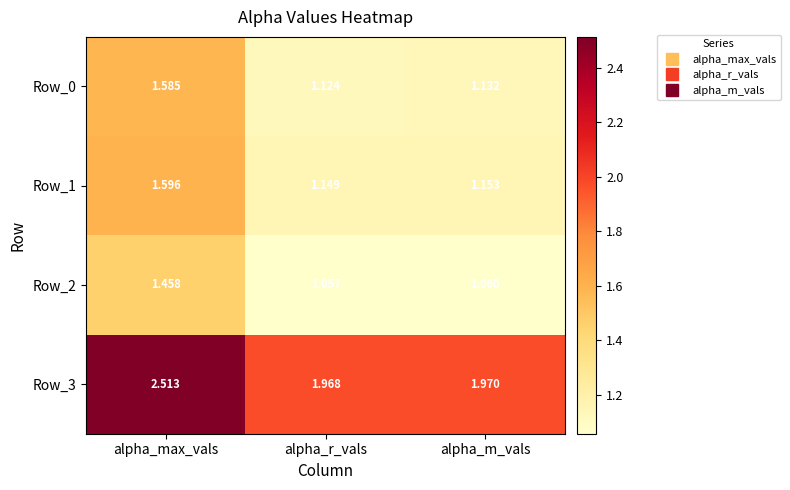

How many distinct data groups are displayed?

4